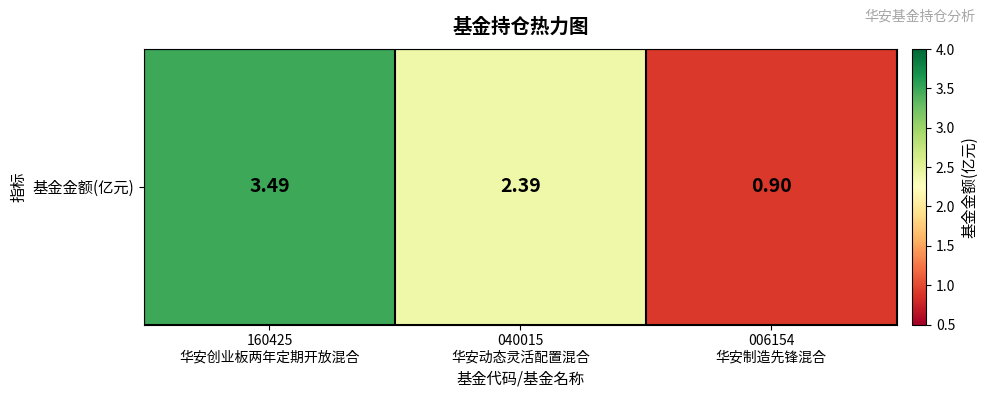

The value at 040015
华安动态灵活配置混合 is 2.4. True or false?

True